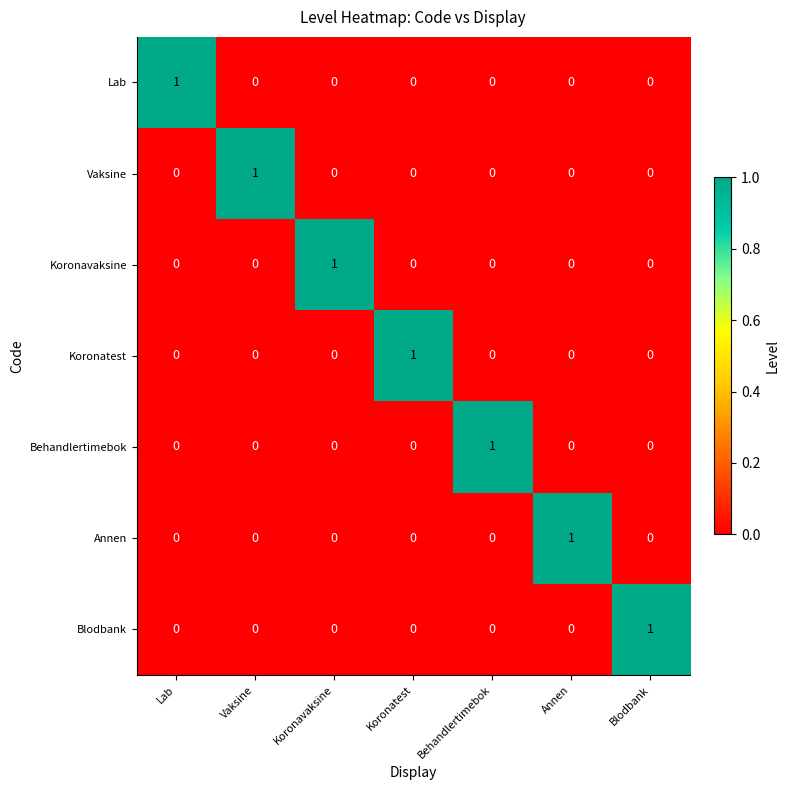

At how many categories does at least one series exceed 0?

7